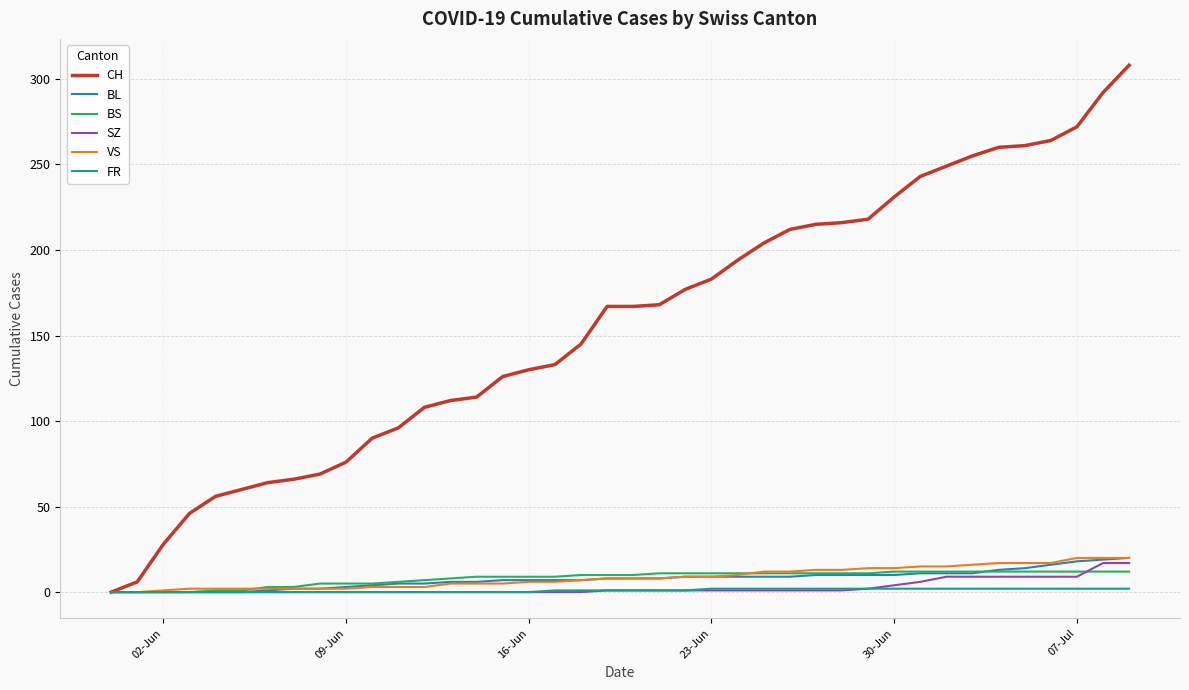

What are all the series names shown in the legend?

CH, BL, BS, SZ, VS, FR